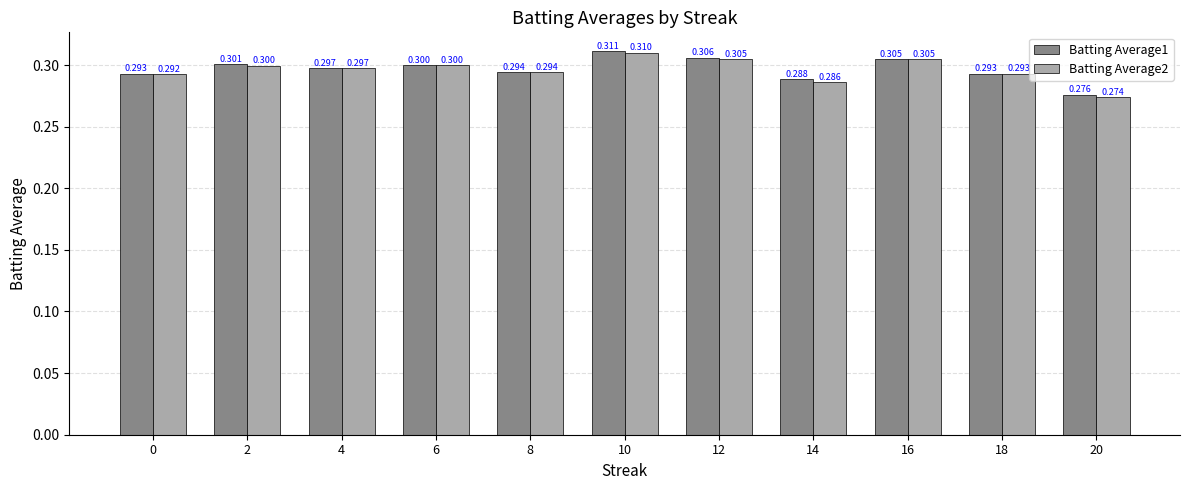

What is the approximate value of Batting Average2 at 12?

0.3